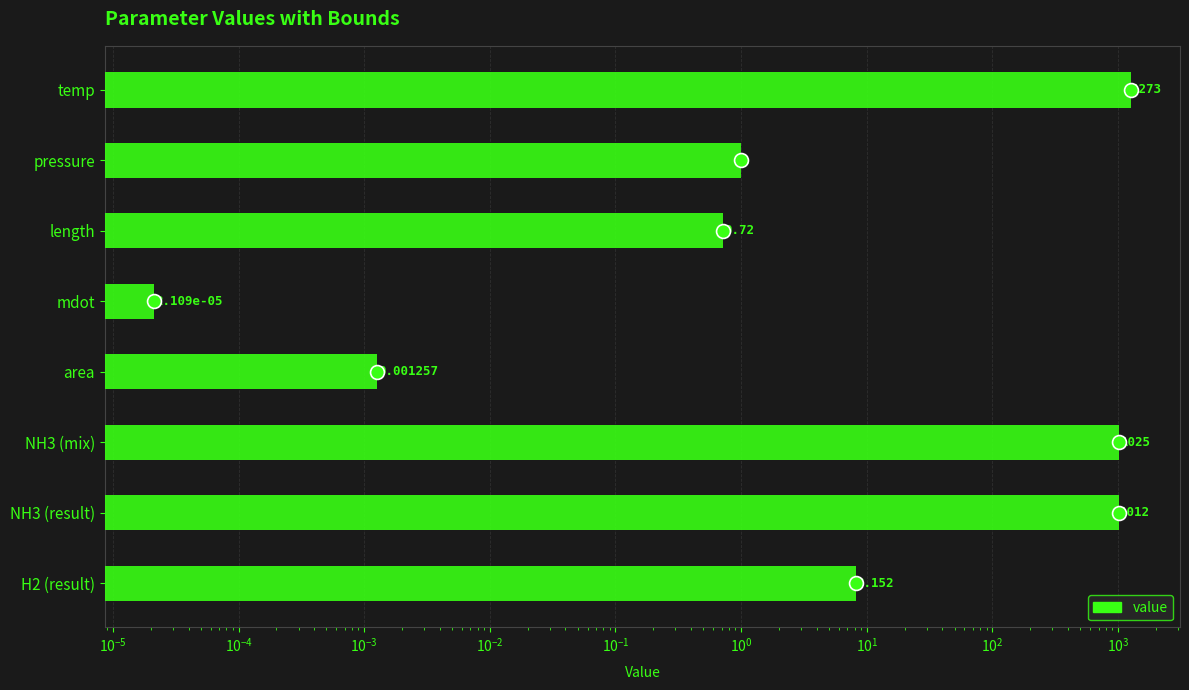

What is the greatest value displayed?

1273.0